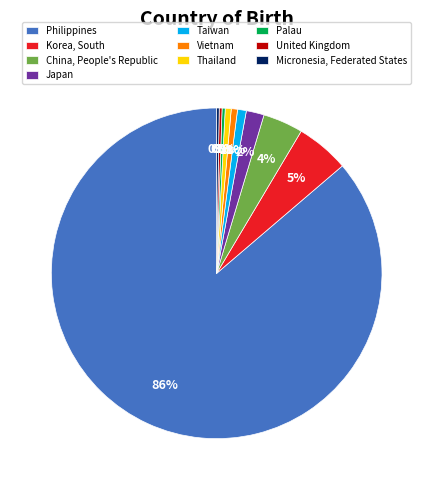

Does Philippines account for over 50% of the chart?

Yes